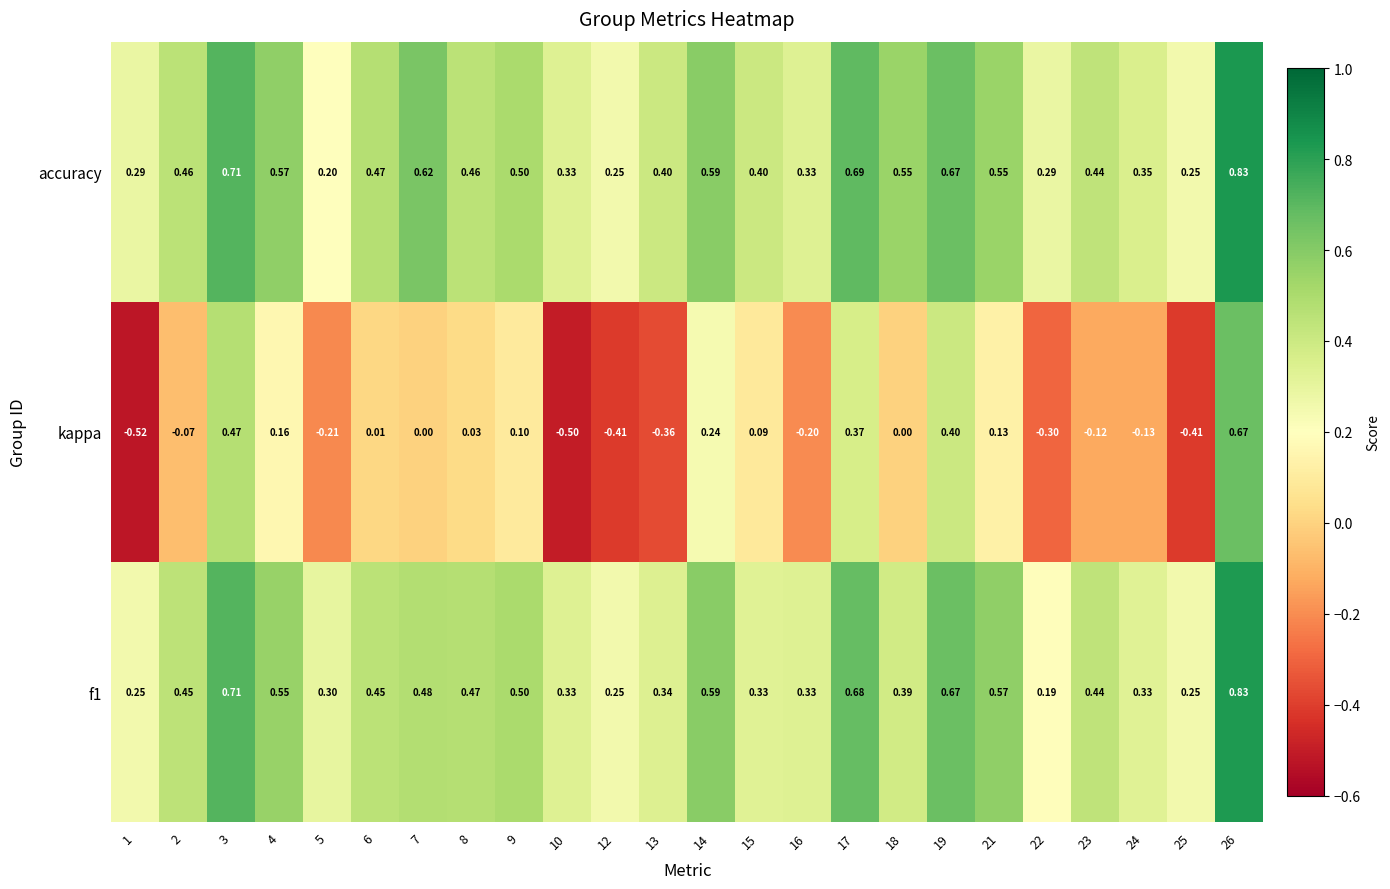

Which series has the widest spread of values?

kappa